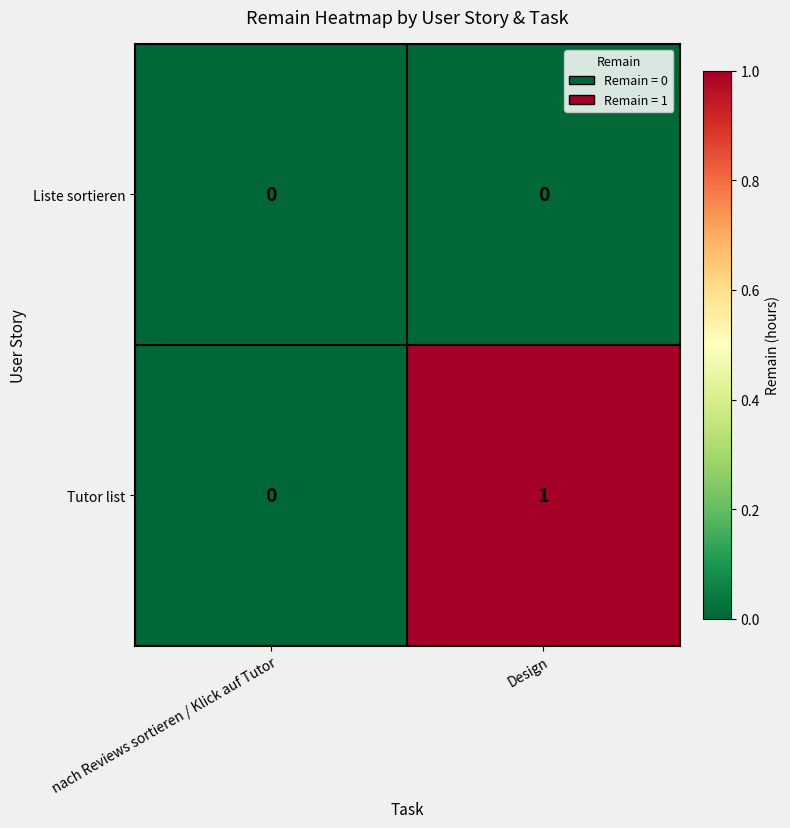

At which category is the sum across all series the highest?

Design